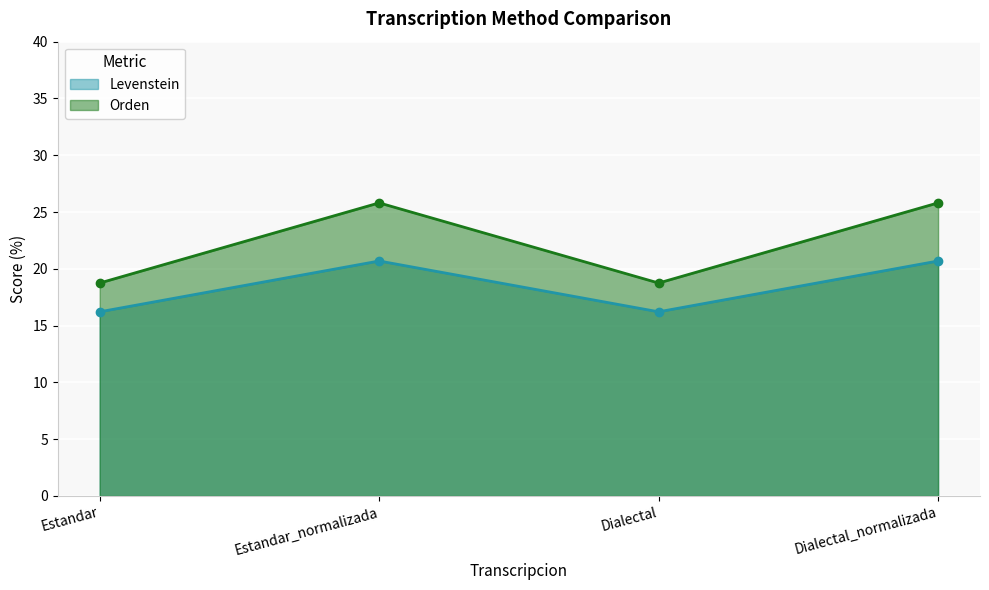

Which series has the largest total across all categories?

Orden